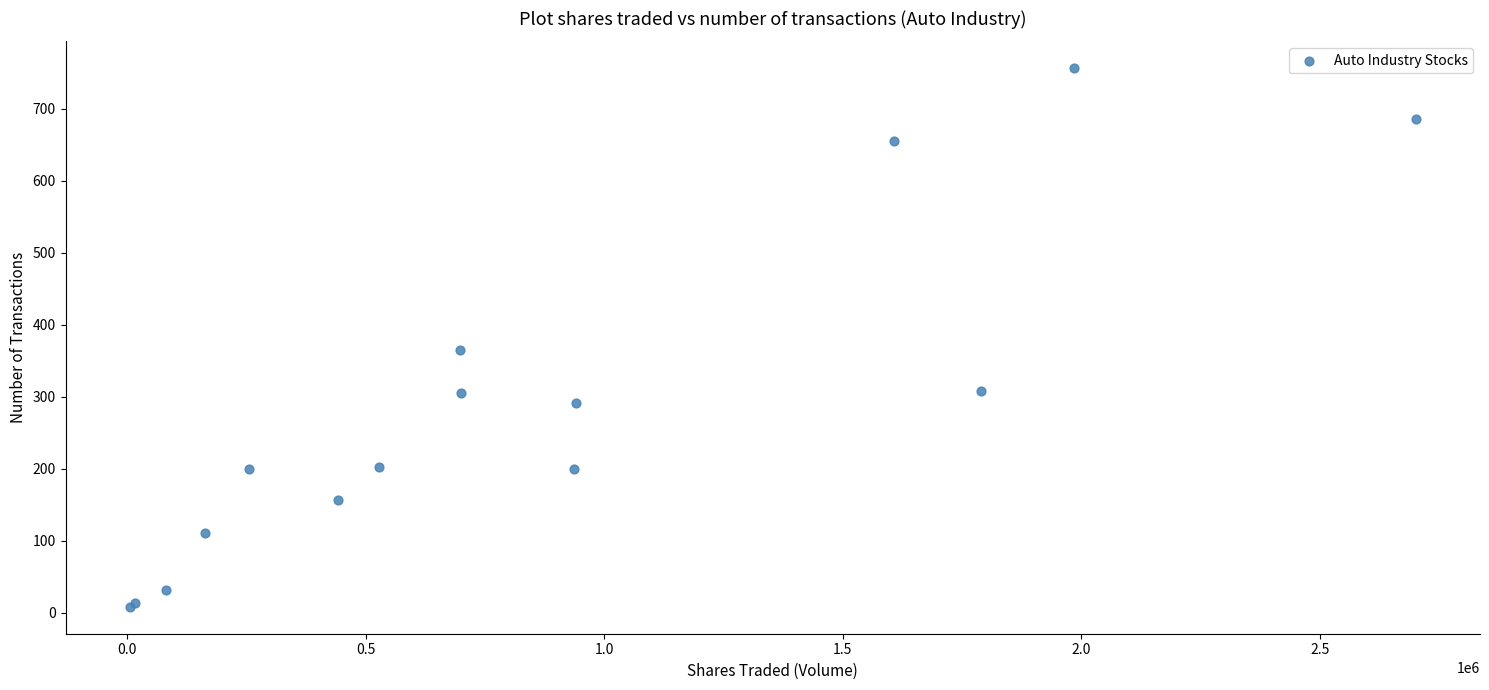

What Y value in the scatter plot is closest to 382?

365